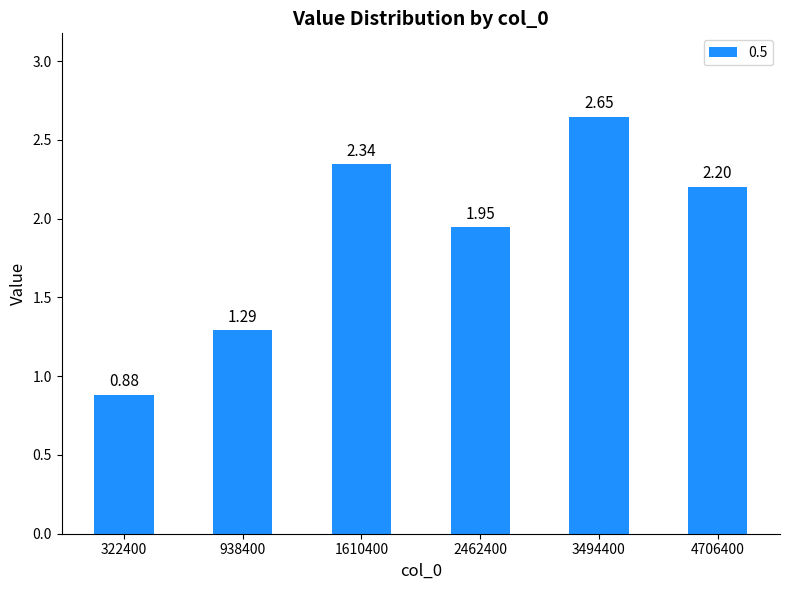

List the labels in order of value, smallest first.

322400, 938400, 2462400, 4706400, 1610400, 3494400